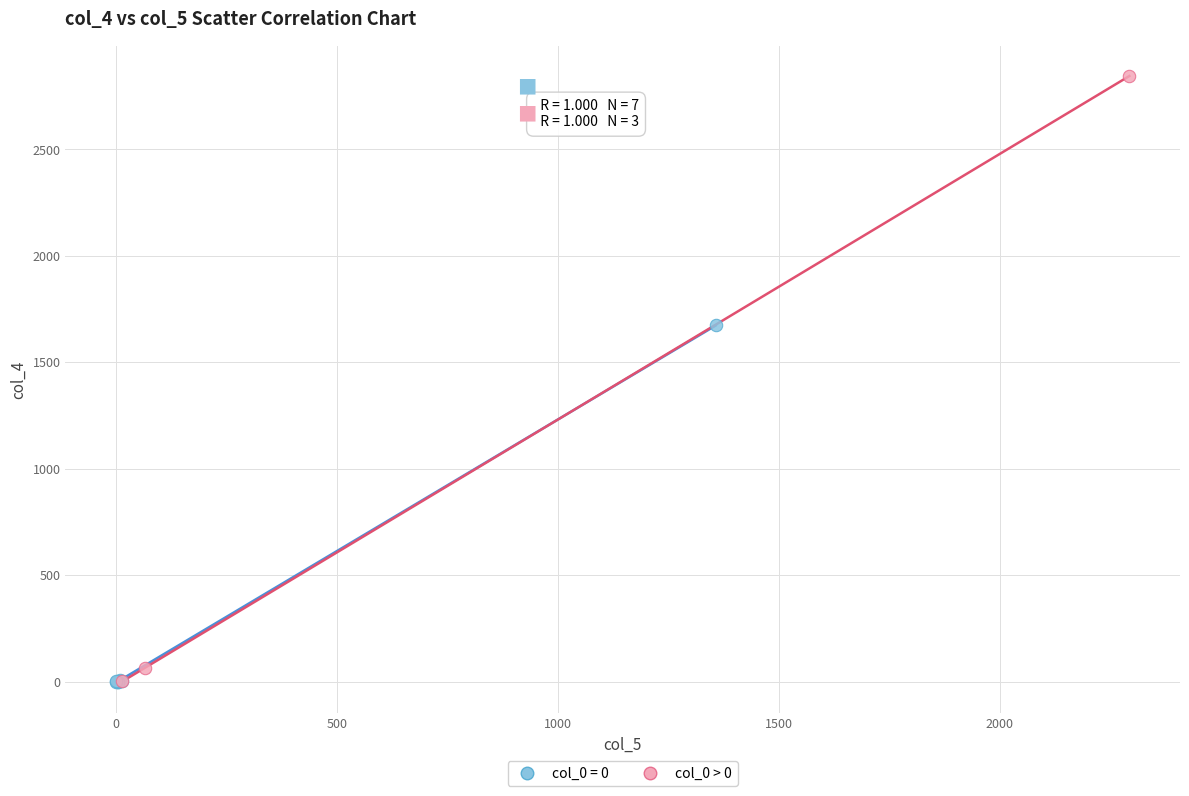

Which series contains the highest Y value?

col_0 > 0